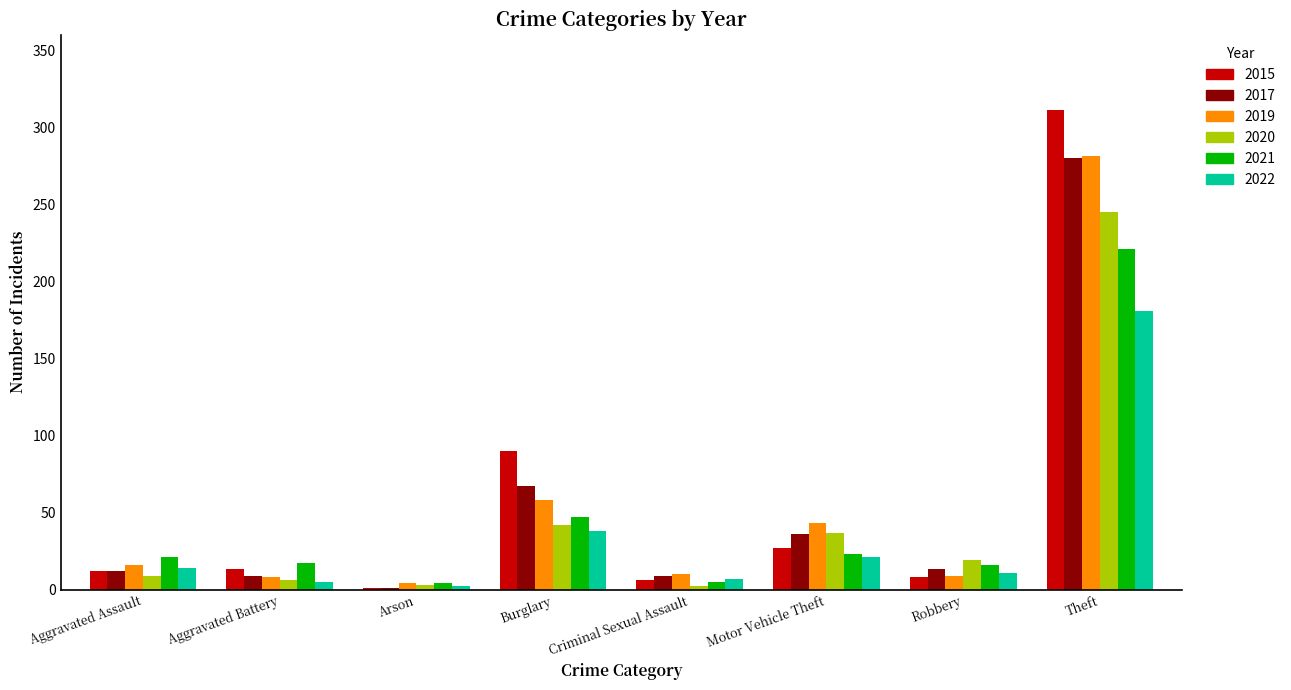

What is the sum of all 2019 values?

429